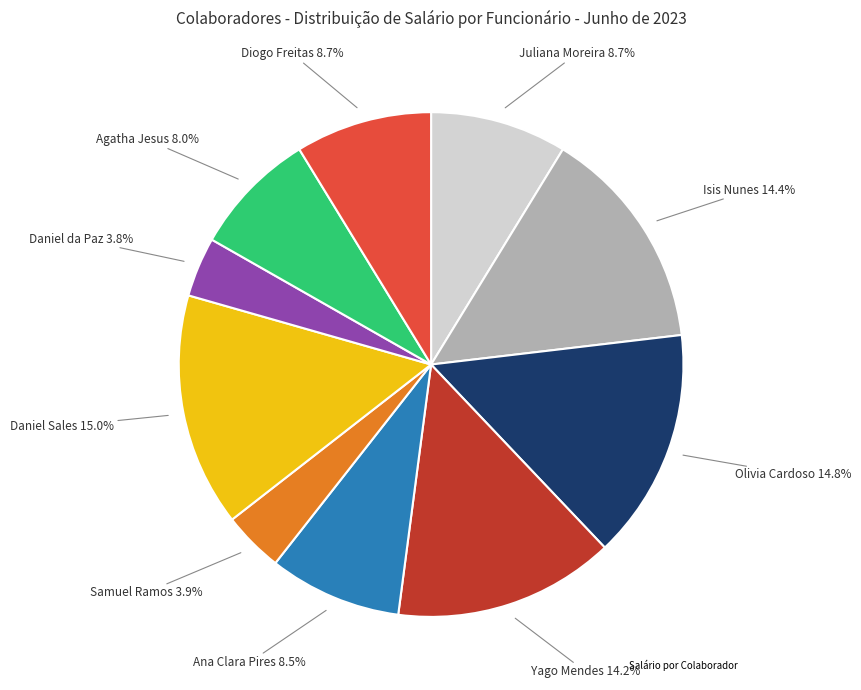

Is there any slice that represents more than half of the pie?

No